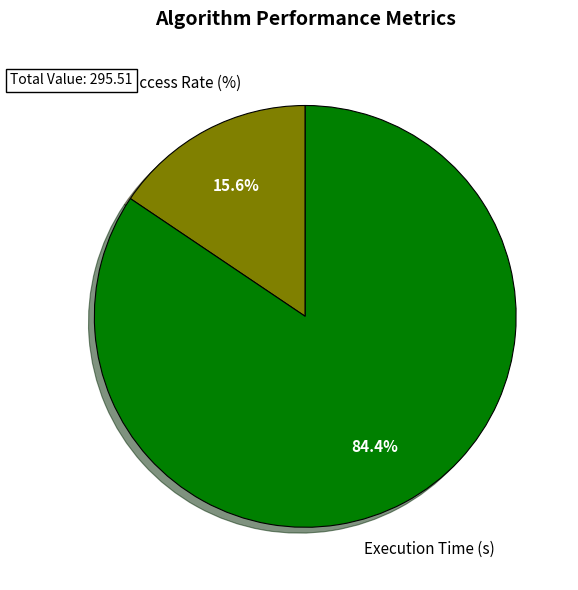

Which category accounts for the majority?

Execution Time (s)